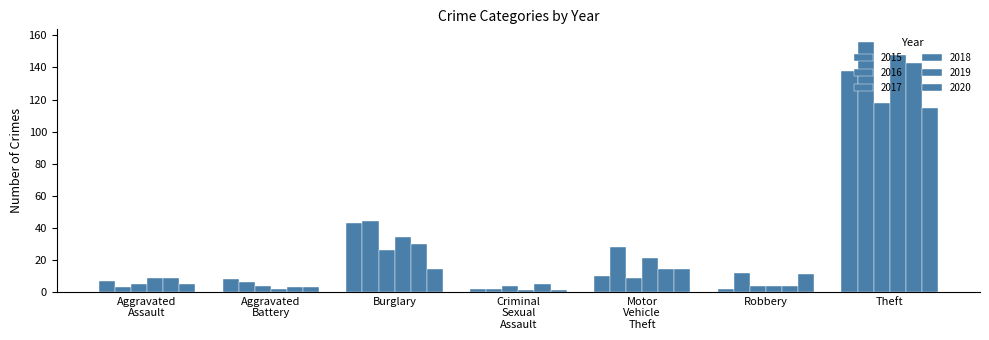

Reading right to left, list all the values displayed in this chart.

2015: 138	2	10	2	43	8	7
2016: 156	12	28	2	44	6	3
2017: 118	4	9	4	26	4	5
2018: 148	4	21	1	34	2	9
2019: 143	4	14	5	30	3	9
2020: 115	11	14	1	14	3	5